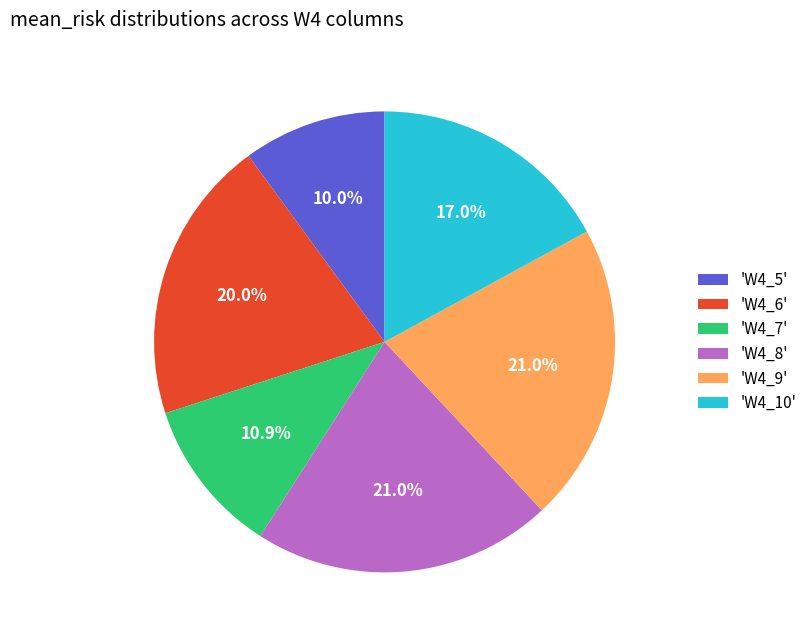

What is the ratio of the value at 'W4_6' to the value at 'W4_7'?

1.8